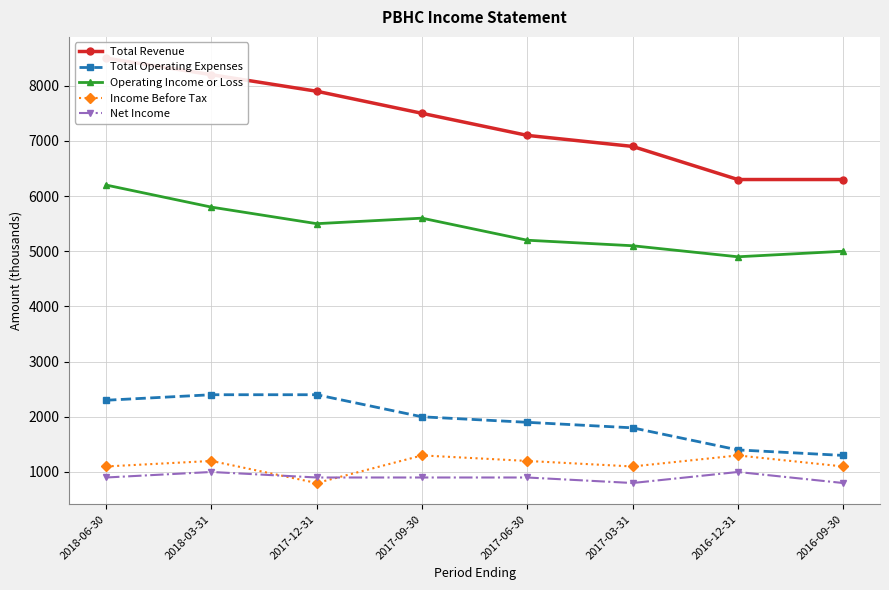

Rank the series at 2017-09-30 from highest to lowest value.

Total Revenue, Operating Income or Loss, Total Operating Expenses, Income Before Tax, Net Income